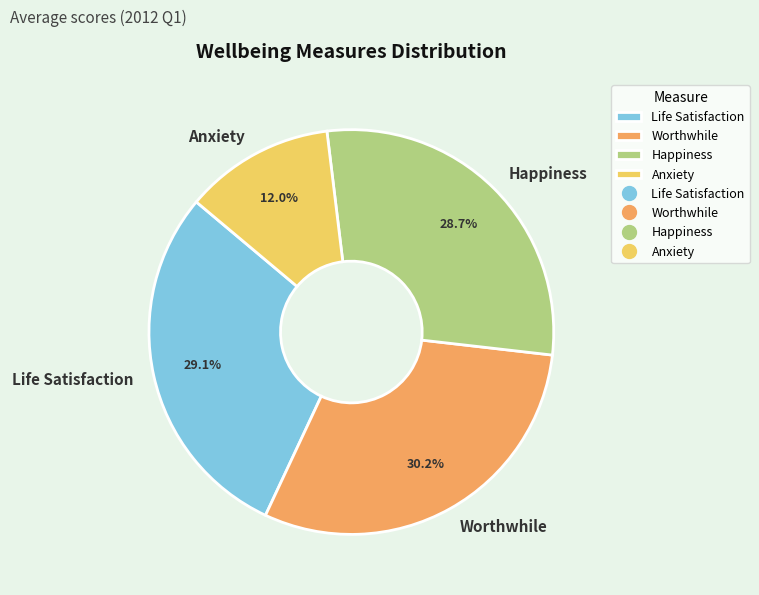

Is it true that Happiness is 29% of the pie?

True